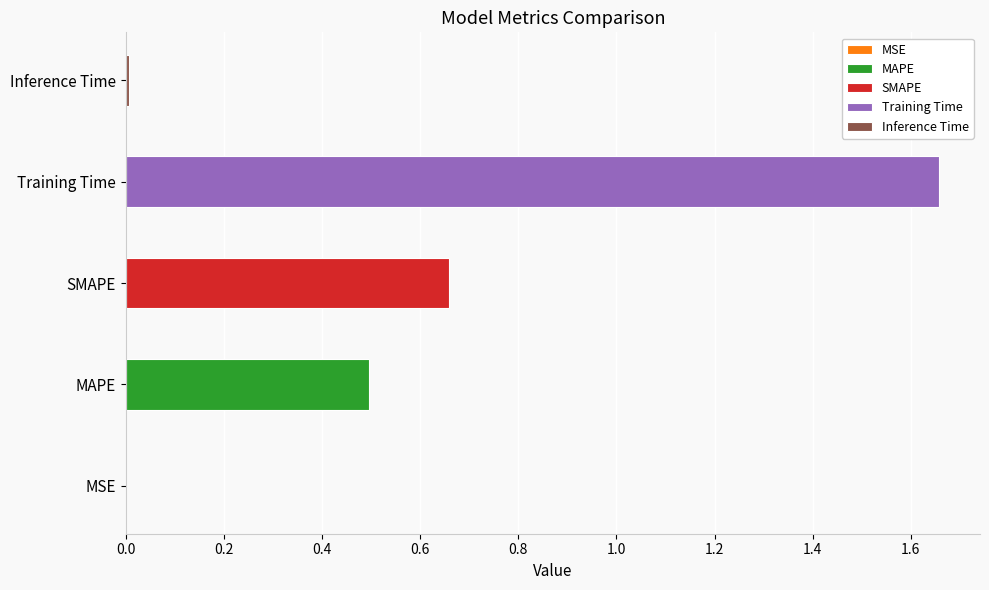

List the labels in order of value, smallest first.

MSE, Inference Time, MAPE, SMAPE, Training Time